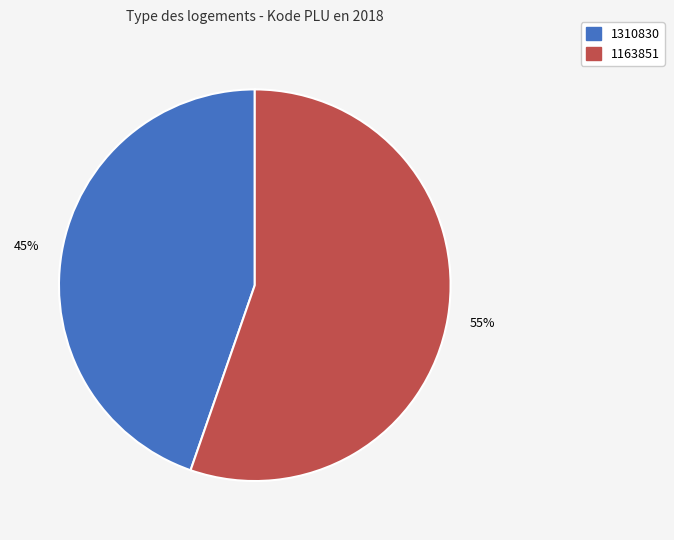

To the nearest percent, what is the average slice percentage?

50%